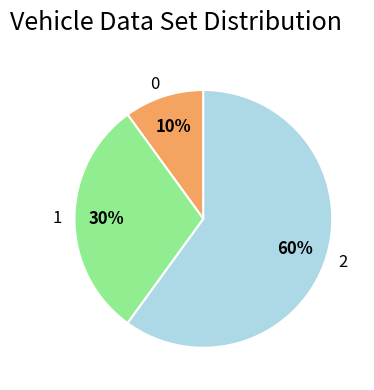

Does 0 represent more than half of the total?

No